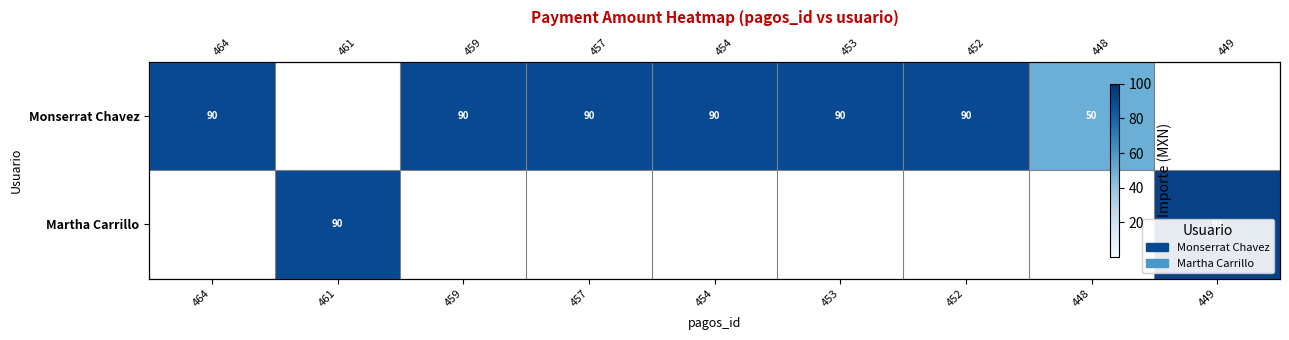

Is the value of Monserrat Chavez at 454 greater than the value of Martha Carrillo at 459?

Yes